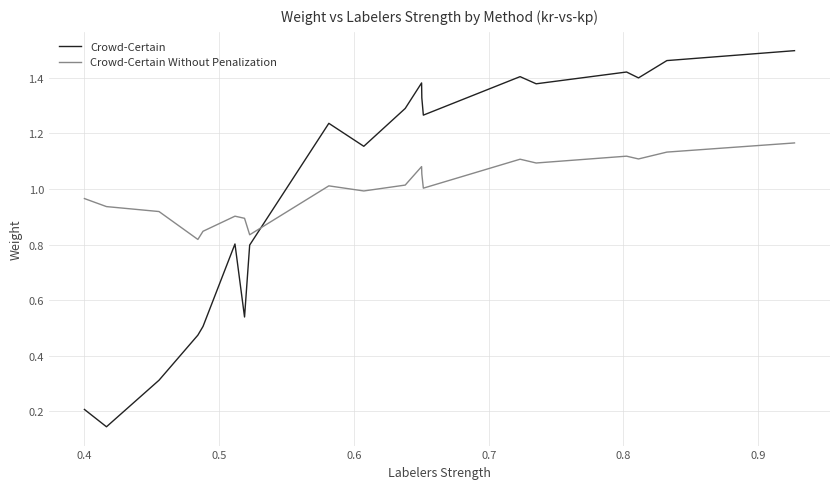

Which series has the largest range (max minus min)?

Crowd-Certain